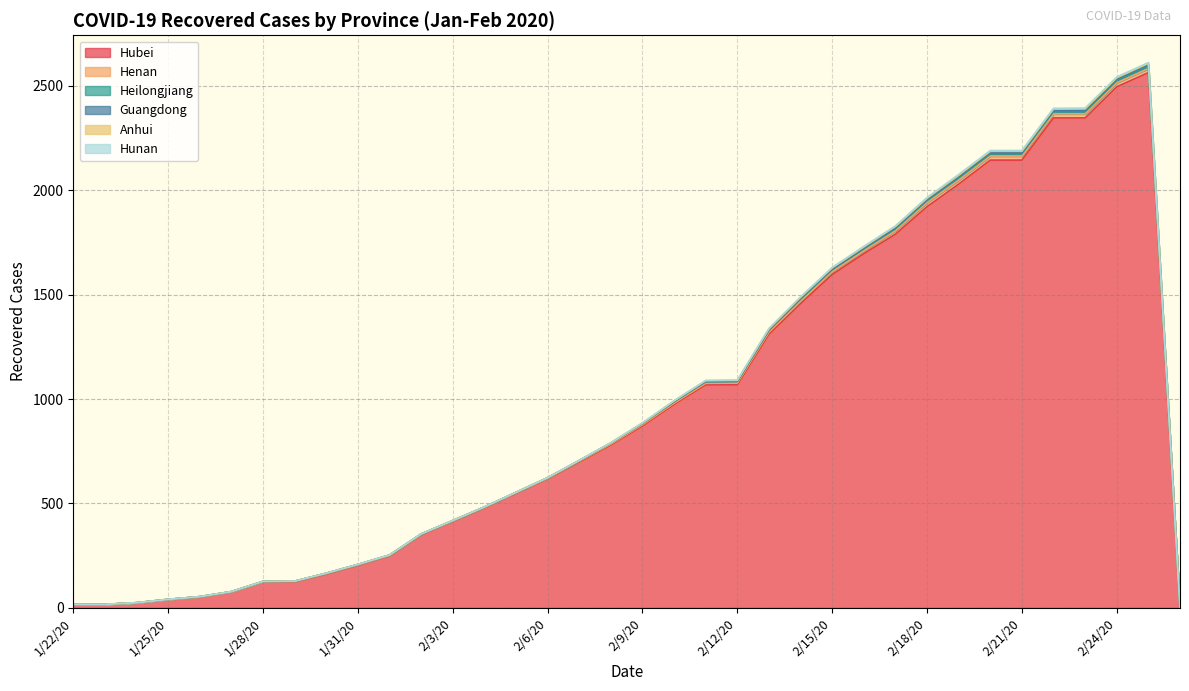

Reading right to left, what are all the values shown in this chart?

Hubei: 2/26/20=0	2/25/20=2563	2/24/20=2495	2/23/20=2346	2/22/20=2346	2/21/20=2144	2/20/20=2144	2/19/20=2029	2/18/20=1921	2/17/20=1789	2/16/20=1696	2/15/20=1596	2/14/20=1457	2/13/20=1310	2/12/20=1068	2/11/20=1068	2/10/20=974	2/9/20=871	2/8/20=780	2/7/20=699	2/6/20=618	2/5/20=549	2/4/20=479	2/3/20=414	2/2/20=350	2/1/20=249	1/31/20=204	1/30/20=162	1/29/20=125	1/28/20=125	1/27/20=76	1/26/20=52	1/25/20=40	1/24/20=24	1/23/20=17	1/22/20=17
Henan: 2/26/20=0	2/25/20=19	2/24/20=19	2/23/20=19	2/22/20=19	2/21/20=19	2/20/20=19	2/19/20=19	2/18/20=19	2/17/20=16	2/16/20=13	2/15/20=13	2/14/20=11	2/13/20=10	2/12/20=8	2/11/20=7	2/10/20=6	2/9/20=6	2/8/20=4	2/7/20=3	2/6/20=2	2/5/20=2	2/4/20=2	2/3/20=2	2/2/20=2	2/1/20=2	1/31/20=2	1/30/20=2	1/29/20=2	1/28/20=1	1/27/20=1	1/26/20=1	1/25/20=0	1/24/20=0	1/23/20=0	1/22/20=0
Heilongjiang: 2/26/20=0	2/25/20=12	2/24/20=12	2/23/20=12	2/22/20=12	2/21/20=12	2/20/20=12	2/19/20=12	2/18/20=11	2/17/20=11	2/16/20=11	2/15/20=11	2/14/20=11	2/13/20=9	2/12/20=8	2/11/20=8	2/10/20=7	2/9/20=6	2/8/20=5	2/7/20=3	2/6/20=3	2/5/20=2	2/4/20=2	2/3/20=2	2/2/20=2	2/1/20=2	1/31/20=2	1/30/20=2	1/29/20=1	1/28/20=1	1/27/20=1	1/26/20=1	1/25/20=1	1/24/20=1	1/23/20=0	1/22/20=0
Guangdong: 2/26/20=0	2/25/20=7	2/24/20=6	2/23/20=6	2/22/20=5	2/21/20=5	2/20/20=5	2/19/20=5	2/18/20=4	2/17/20=4	2/16/20=2	2/15/20=2	2/14/20=2	2/13/20=2	2/12/20=1	2/11/20=1	2/10/20=1	2/9/20=1	2/8/20=1	2/7/20=1	2/6/20=0	2/5/20=0	2/4/20=0	2/3/20=0	2/2/20=0	2/1/20=0	1/31/20=0	1/30/20=0	1/29/20=0	1/28/20=0	1/27/20=0	1/26/20=0	1/25/20=0	1/24/20=0	1/23/20=0	1/22/20=0
Anhui: 2/26/20=0	2/25/20=6	2/24/20=6	2/23/20=6	2/22/20=6	2/21/20=6	2/20/20=6	2/19/20=6	2/18/20=6	2/17/20=6	2/16/20=6	2/15/20=6	2/14/20=6	2/13/20=5	2/12/20=4	2/11/20=4	2/10/20=3	2/9/20=1	2/8/20=0	2/7/20=0	2/6/20=0	2/5/20=0	2/4/20=0	2/3/20=0	2/2/20=0	2/1/20=0	1/31/20=0	1/30/20=0	1/29/20=0	1/28/20=0	1/27/20=0	1/26/20=0	1/25/20=0	1/24/20=0	1/23/20=0	1/22/20=0
Hunan: 2/26/20=0	2/25/20=4	2/24/20=4	2/23/20=4	2/22/20=4	2/21/20=4	2/20/20=4	2/19/20=4	2/18/20=4	2/17/20=3	2/16/20=3	2/15/20=2	2/14/20=2	2/13/20=2	2/12/20=2	2/11/20=1	2/10/20=1	2/9/20=1	2/8/20=1	2/7/20=0	2/6/20=0	2/5/20=0	2/4/20=0	2/3/20=0	2/2/20=0	2/1/20=0	1/31/20=0	1/30/20=0	1/29/20=0	1/28/20=0	1/27/20=0	1/26/20=0	1/25/20=0	1/24/20=0	1/23/20=0	1/22/20=0